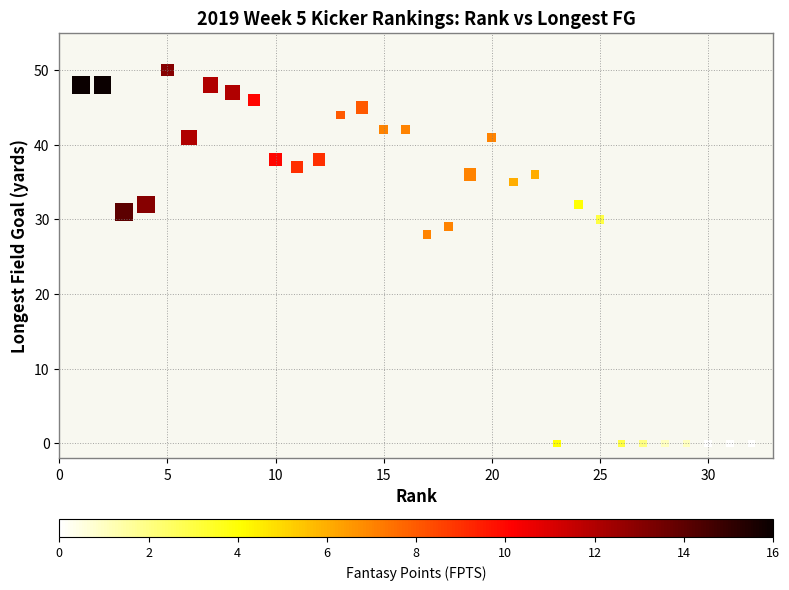

What is the range of X values (max minus min)?

31